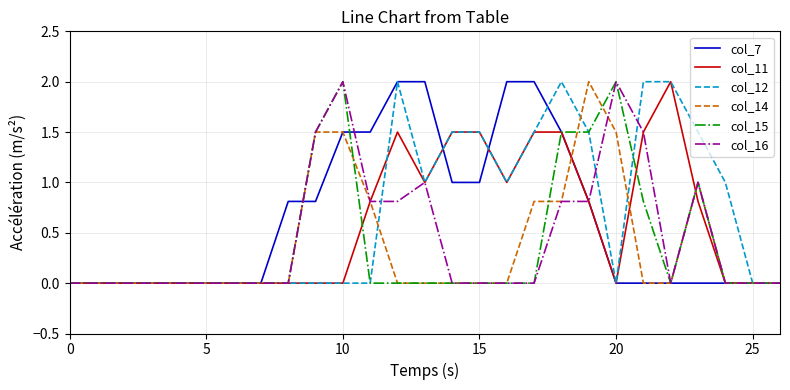

What is the difference between the second highest and minimum values in the col_11 series?

1.5